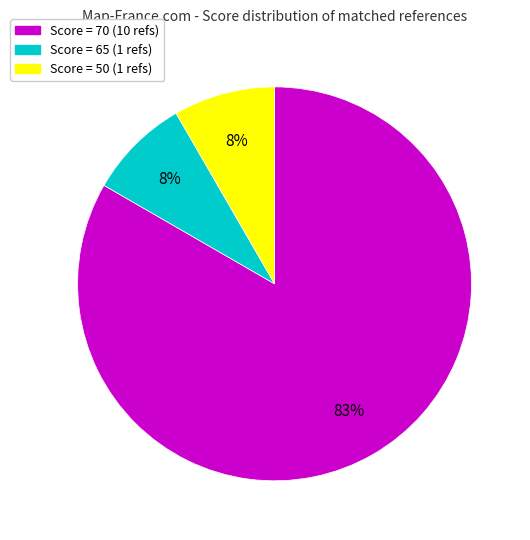

To the nearest percent, what is the average slice percentage?

33%